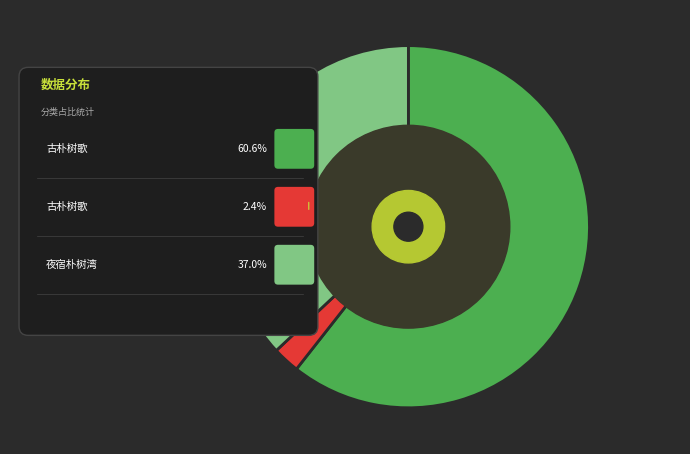

Is the sum of 夜宿朴树湾 and 古朴树歌 (49289) greater than half?

No